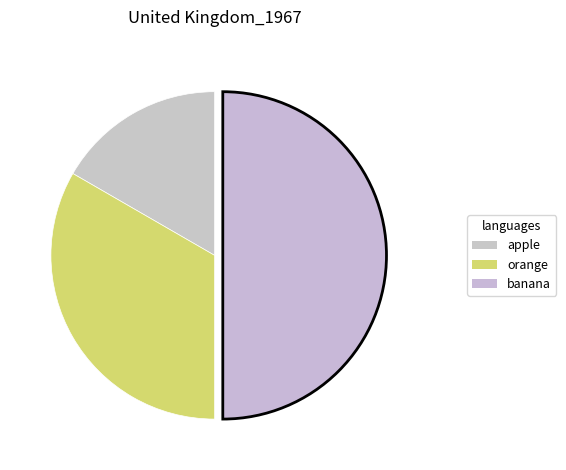

How many segments does this pie chart have?

3